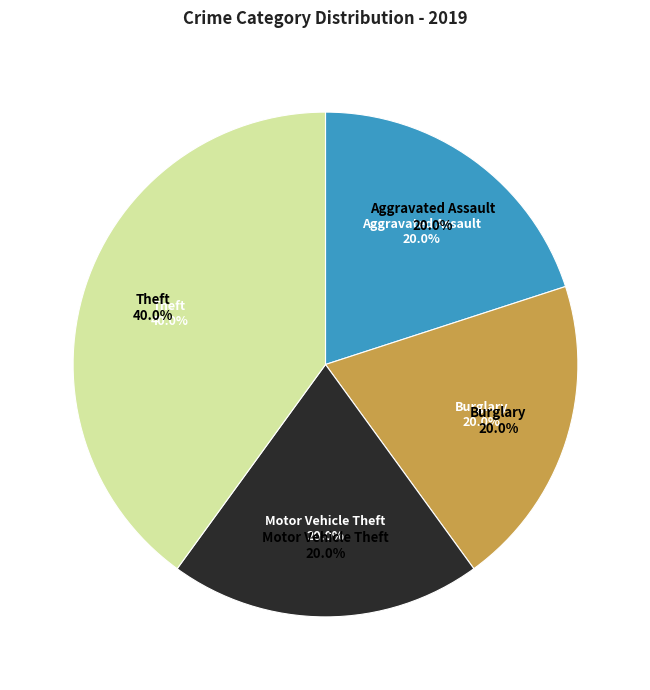

Count the number of slices in the pie.

7